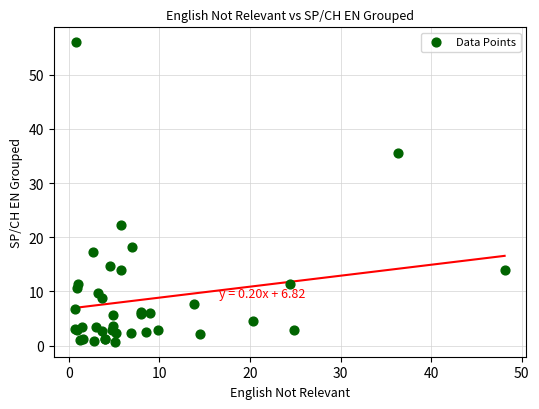

What Y value in the scatter plot is closest to 28?

22.3